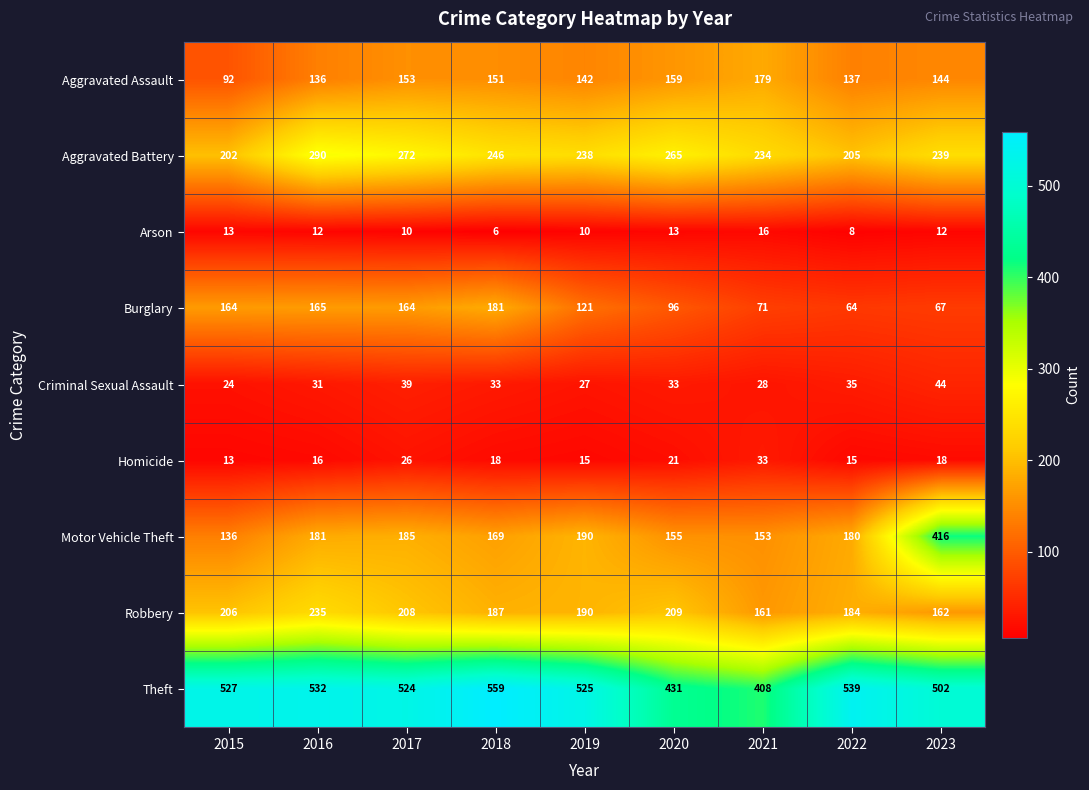

What is the sum of the Aggravated Battery values at 2017 and 2015?

474